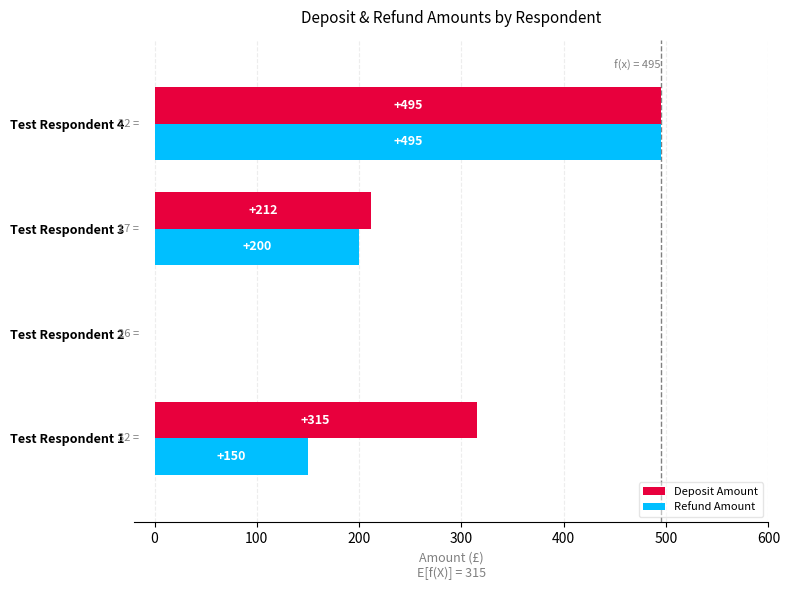

Which series changed the most between Test Respondent 1 and Test Respondent 2?

Deposit Amount